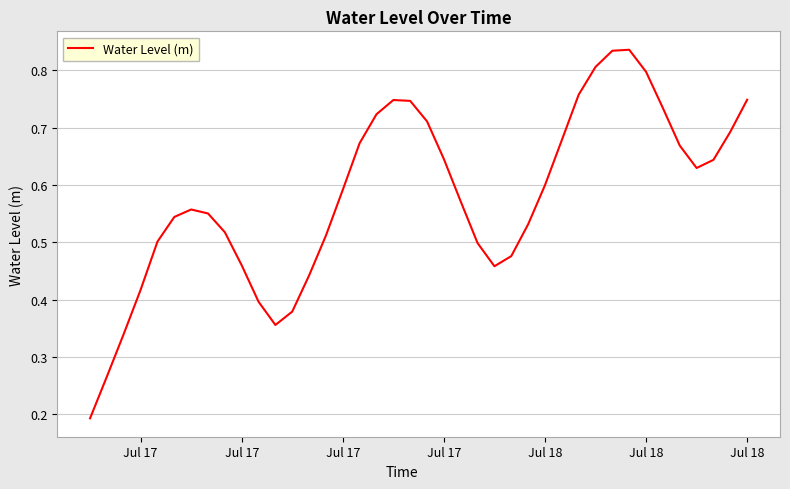

Count the number of categories in the chart.

40